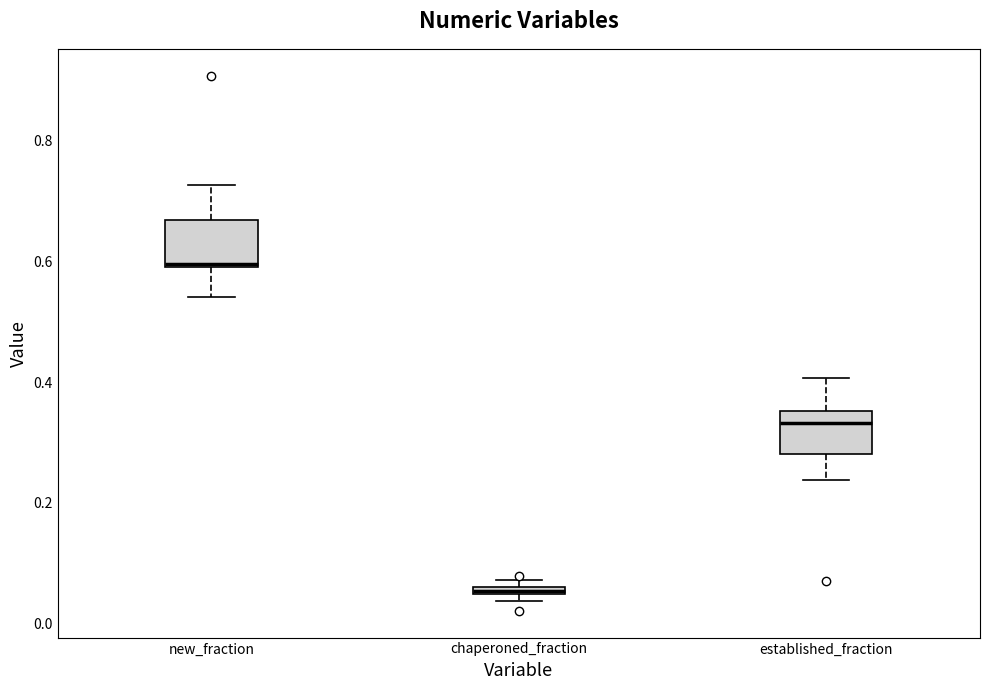

Where is the lower edge of the box for established_fraction on the y-axis? The values are not printed on the chart, so give them approximately, as read against the axis.

0.28